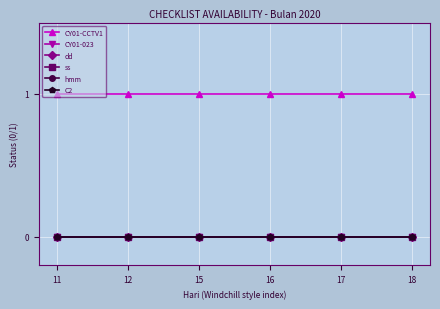

Does the chart have visible grid lines?

Yes